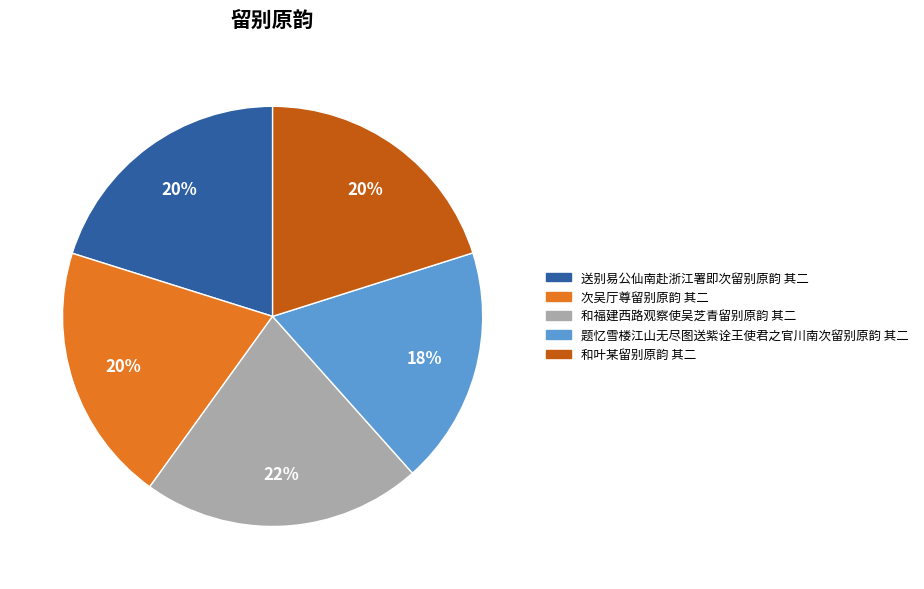

True or false: 和叶某留别原韵 其二 accounts for 31% of the total.

False